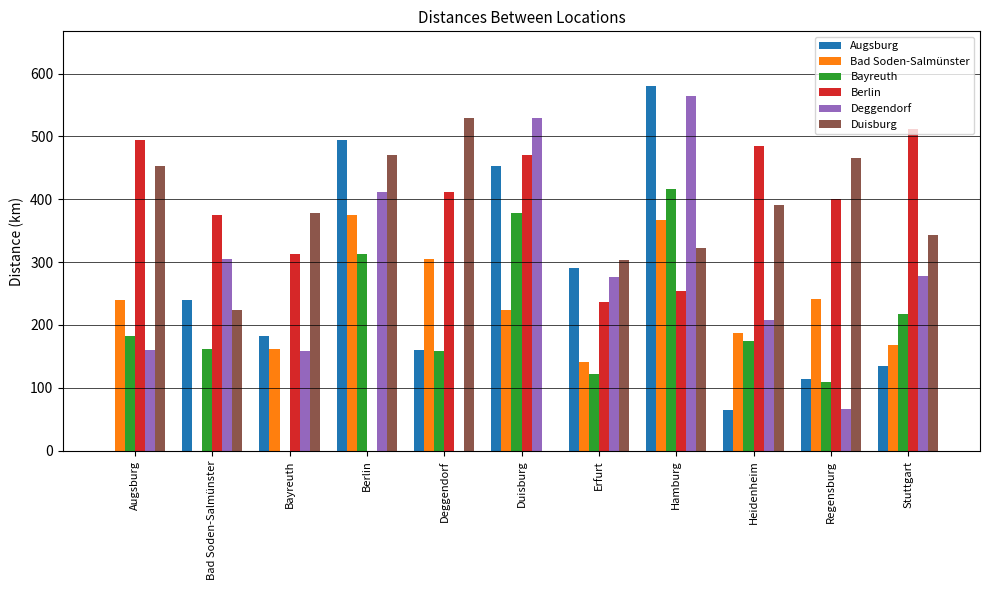

The Bad Soden-Salmünster series shows 187.1 at Heidenheim. True or false?

True